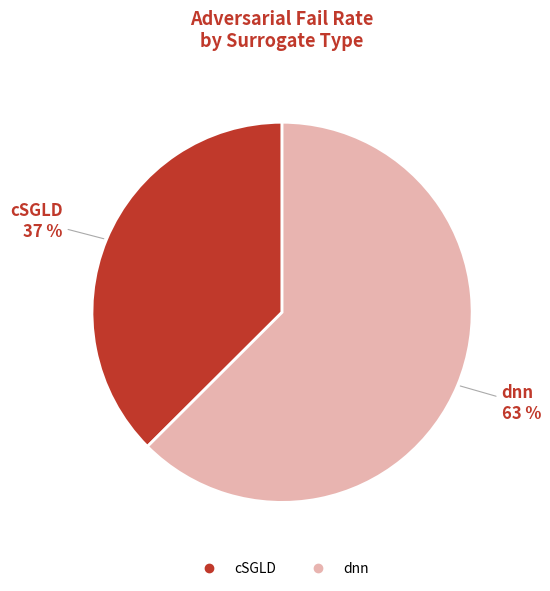

Approximately how many times larger is the value at cSGLD compared to dnn?

0.6